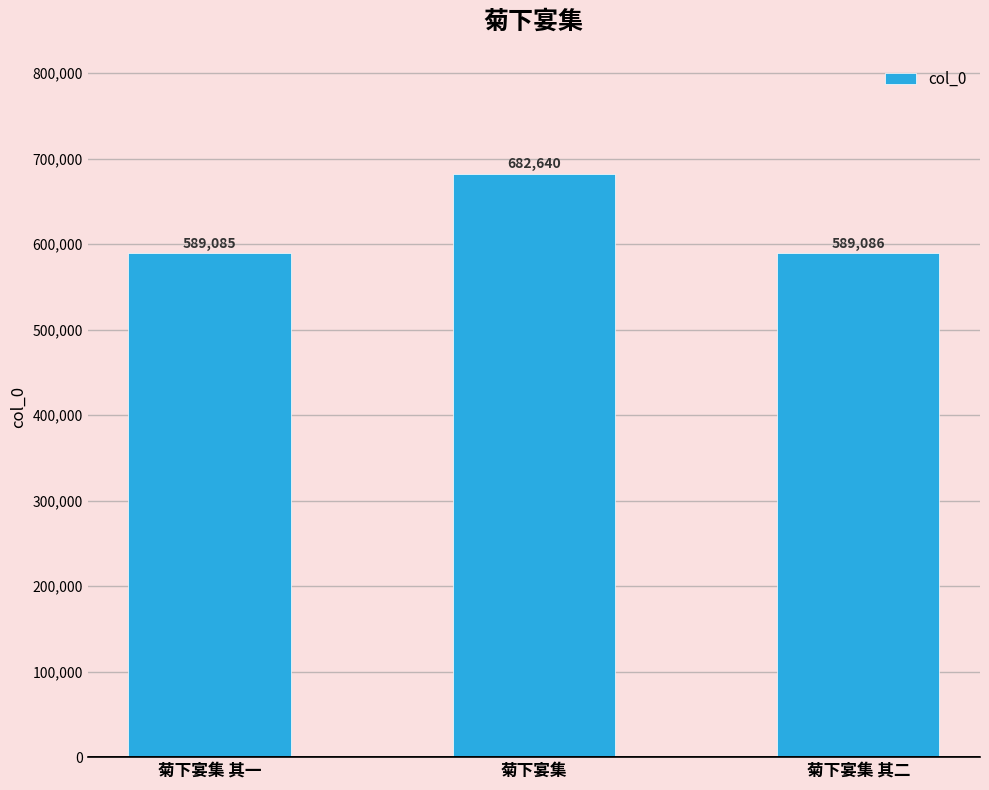

What is the label of the 3rd bar from the right?

菊下宴集 其一